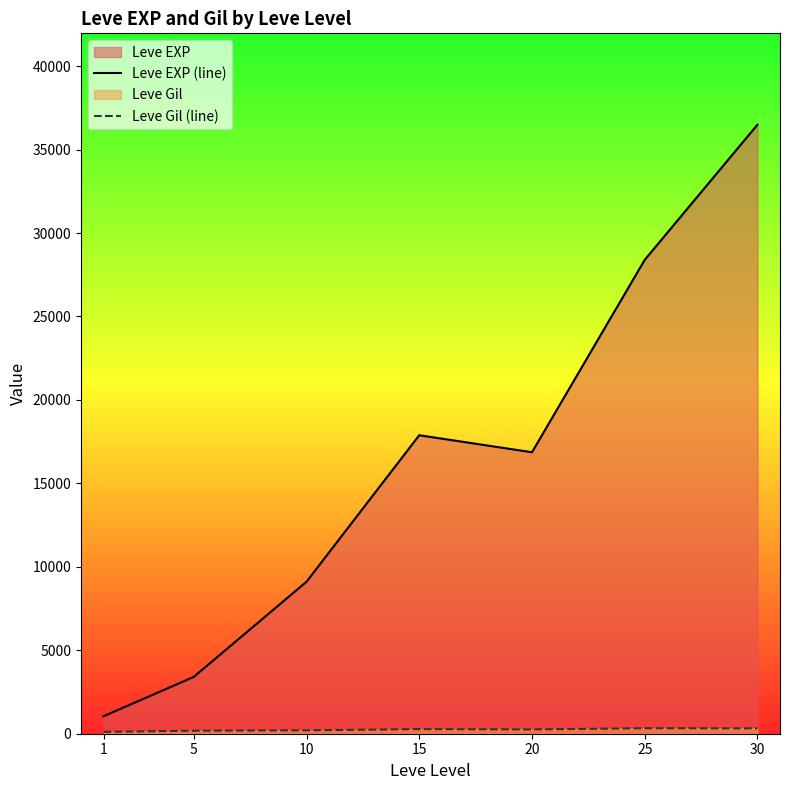

What is the difference between the Leve Gil (line) values at 30 and 10?

117.9